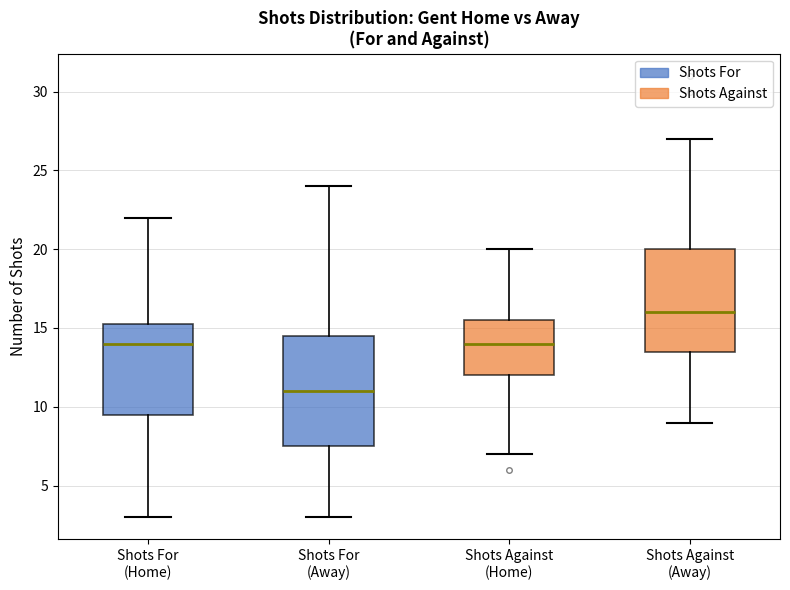

Reading left to right, transcribe this box plot: for each box, give where its median line is, the range the box spans, and where its two whiskers end, as read against the y-axis. The values are not printed on the chart, so give them approximately, as read against the axis.

Shots For (Home): median 14.0, box 9.5 to 15.5, whiskers 3.0 to 22.0
Shots For (Away): median 11.0, box 7.5 to 14.5, whiskers 3.0 to 24.0
Shots Against (Home): median 14.0, box 12.0 to 15.5, whiskers 7.0 to 20.0
Shots Against (Away): median 16.0, box 13.5 to 20.0, whiskers 9.0 to 27.0